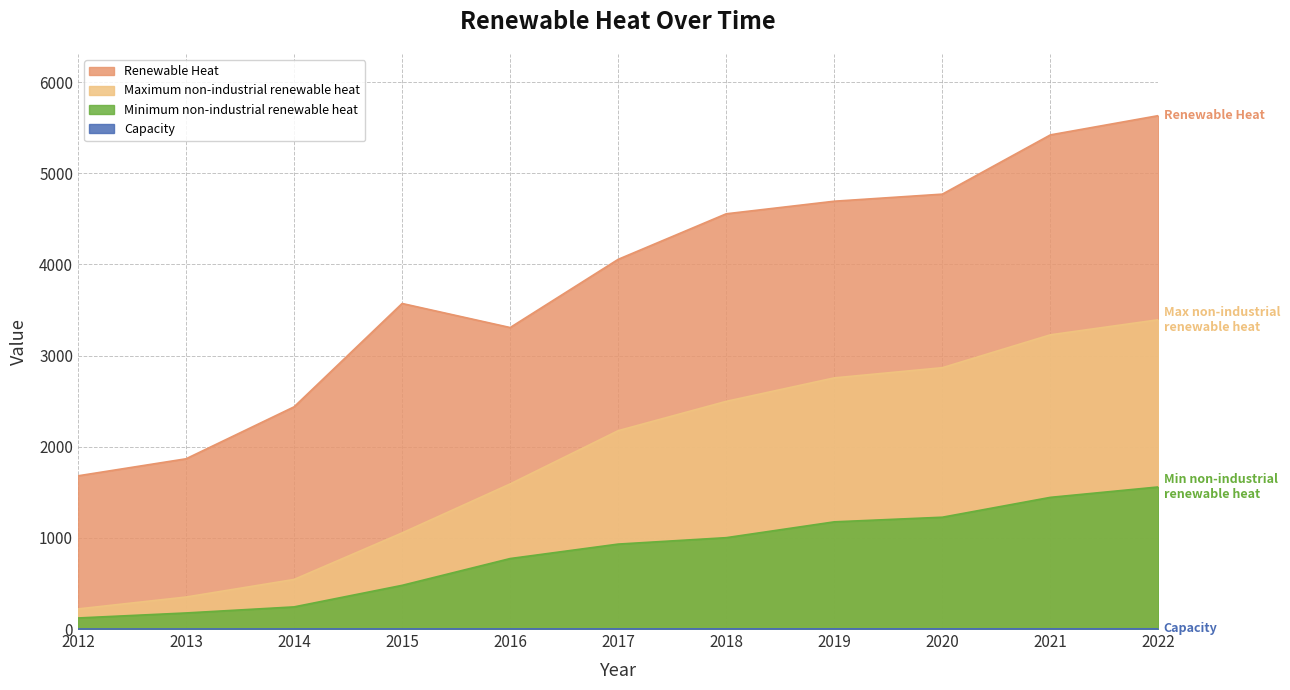

What is the total value across all series at 2022?

10585.1